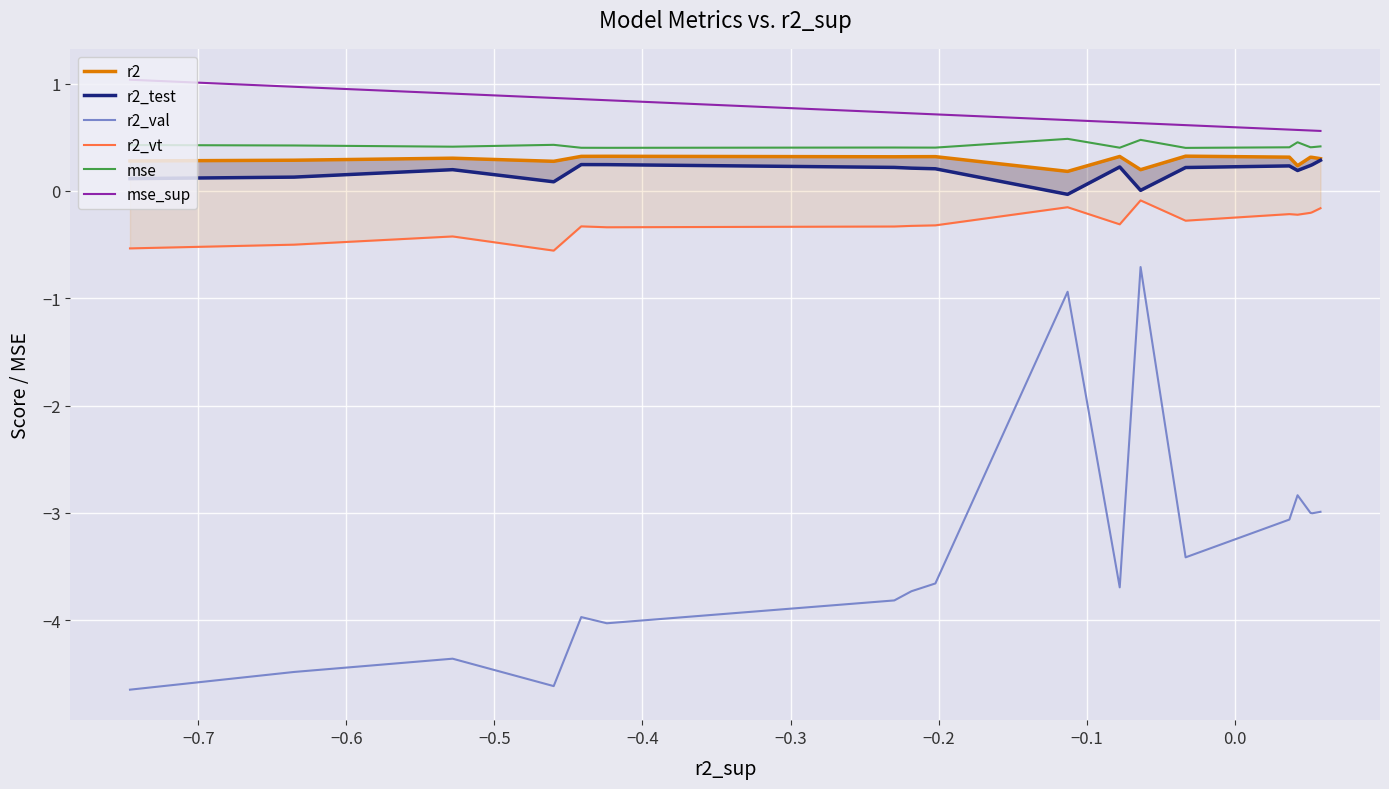

What is the highest value of the mse series?

0.5